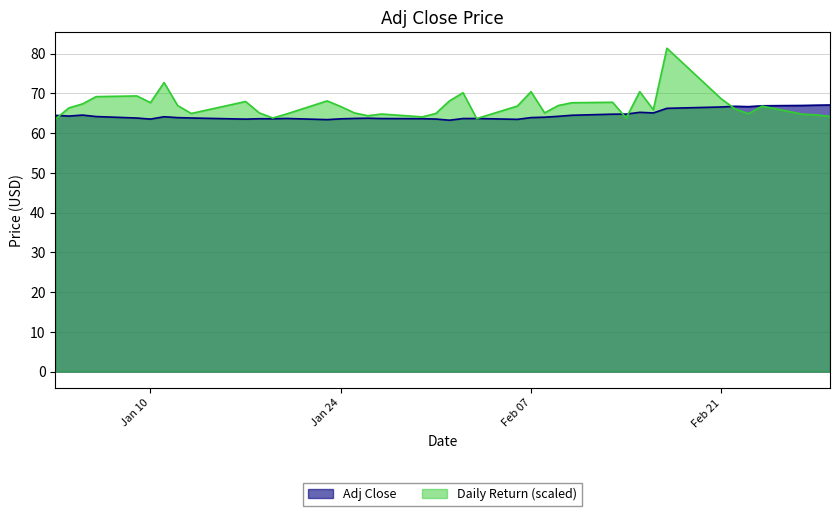

What is the maximum value for Daily Return (scaled)?

81.3